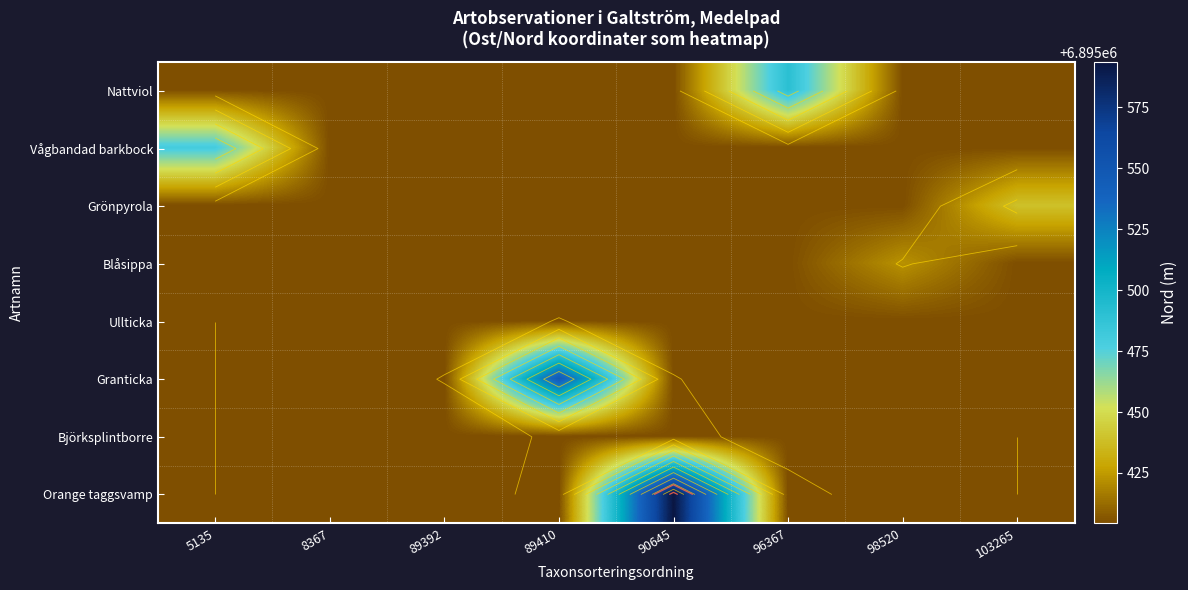

Reading left to right, list all the values displayed in this chart.

row_0: 5135=6895404.3	8367=6895404.3	89392=6895404.3	89410=6895404.3	90645=6895404.3	96367=6895490.5	98520=6895404.3	103265=6895404.3
row_1: 5135=6895479.8	8367=6895404.3	89392=6895404.3	89410=6895404.3	90645=6895404.3	96367=6895404.3	98520=6895404.3	103265=6895404.3
row_2: 5135=6895404.3	8367=6895404.3	89392=6895404.3	89410=6895404.3	90645=6895404.3	96367=6895404.3	98520=6895404.3	103265=6895439.2
row_3: 5135=6895404.3	8367=6895404.3	89392=6895404.3	89410=6895404.3	90645=6895404.3	96367=6895404.3	98520=6895422.6	103265=6895404.3
row_4: 5135=6895404.3	8367=6895404.3	89392=6895404.3	89410=6895404.3	90645=6895404.3	96367=6895404.3	98520=6895404.3	103265=6895404.3
row_5: 5135=6895404.3	8367=6895404.3	89392=6895404.3	89410=6895546.7	90645=6895404.3	96367=6895404.3	98520=6895404.3	103265=6895404.3
row_6: 5135=6895404.3	8367=6895404.3	89392=6895404.3	89410=6895404.3	90645=6895404.3	96367=6895404.3	98520=6895404.3	103265=6895404.3
row_7: 5135=6895404.3	8367=6895404.3	89392=6895404.3	89410=6895404.3	90645=6895593.5	96367=6895404.3	98520=6895404.3	103265=6895404.3